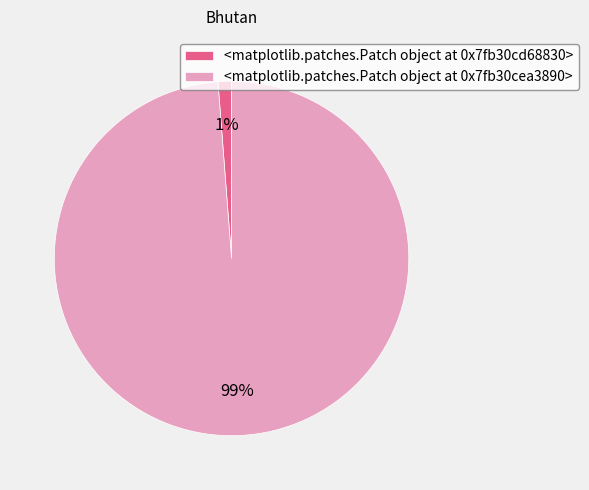

The <matplotlib.patches.Patch object at 0x7f1f9e4af9d0> slice represents 85% of the pie. True or false?

False